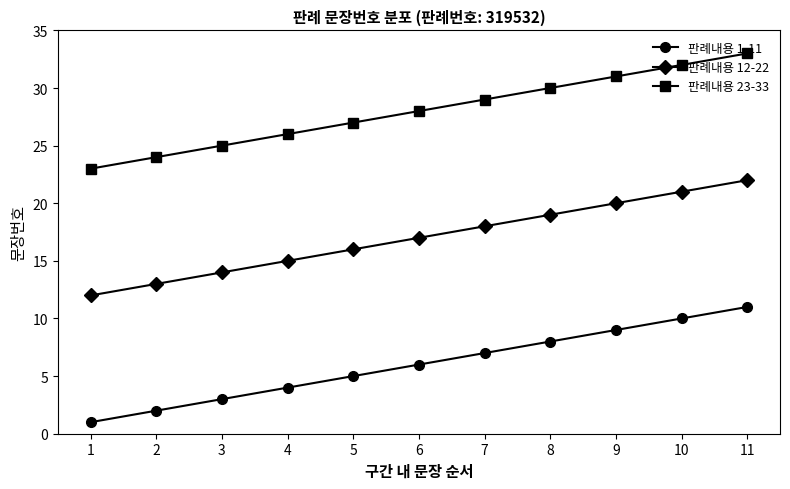

At which category is the sum across all series the highest?

11